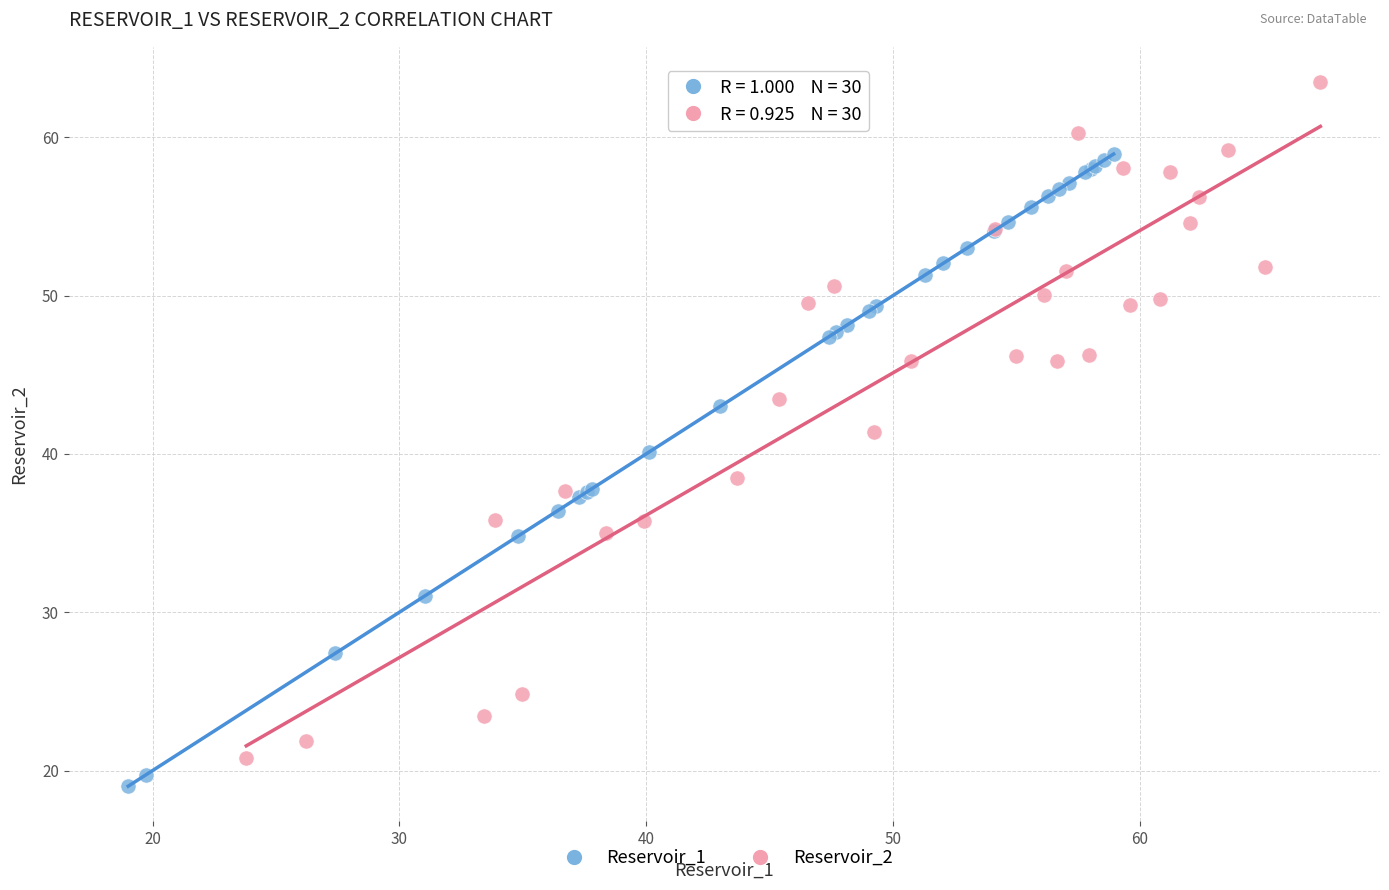

What are all the series names shown in the legend?

Reservoir_1, Reservoir_2